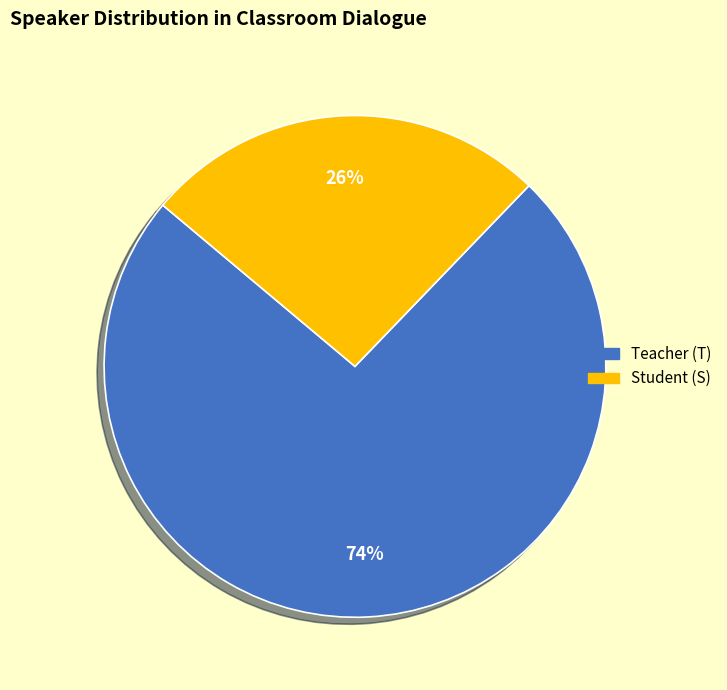

To the nearest percent, what is the difference between the largest and smallest slice percentages?

48%